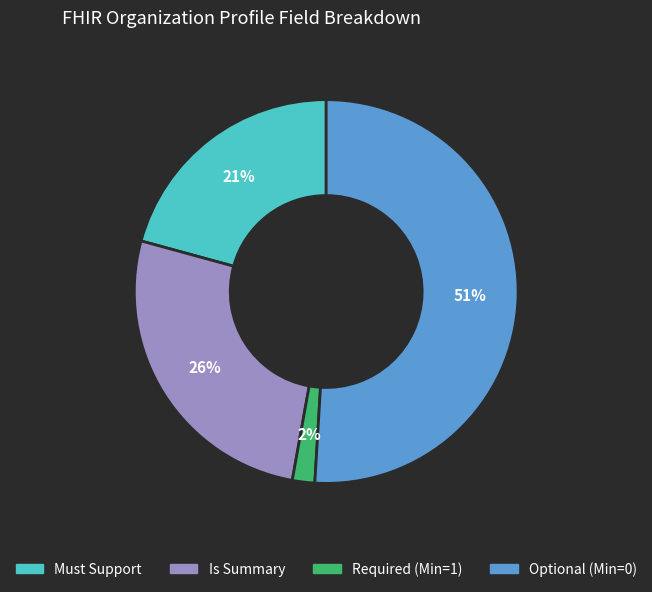

To the nearest percent, what is the average slice percentage?

25%